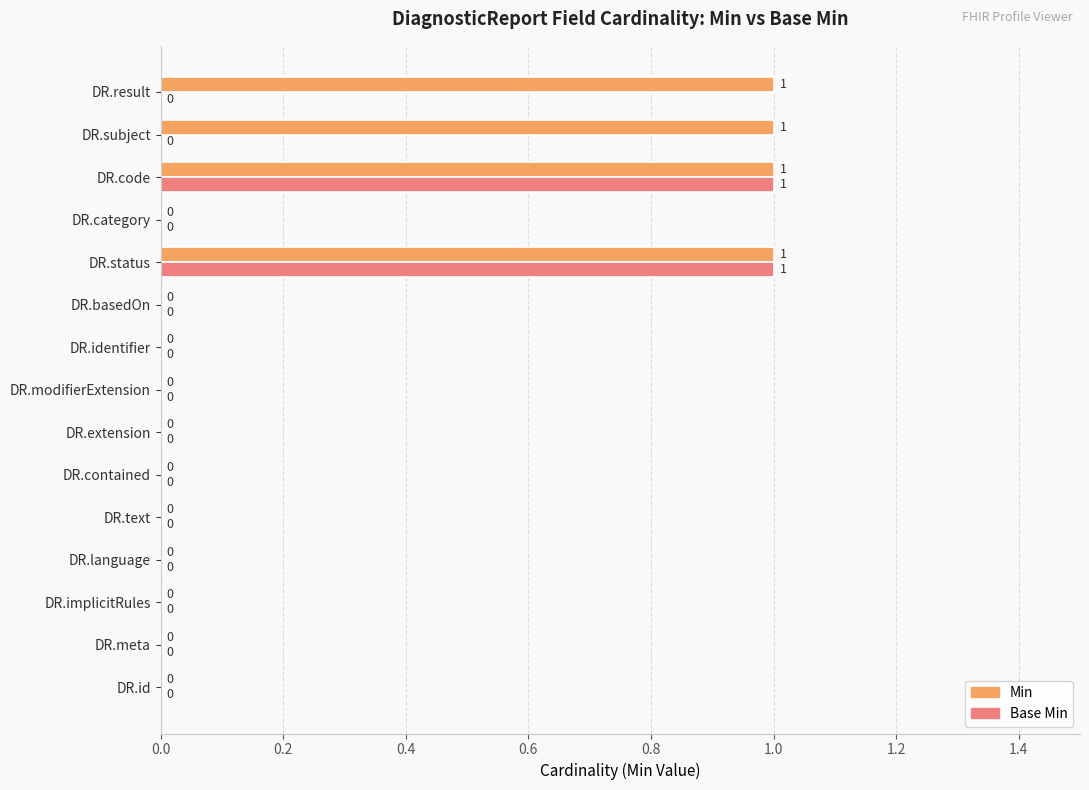

How many Base Min values are between 0 and 1?

15